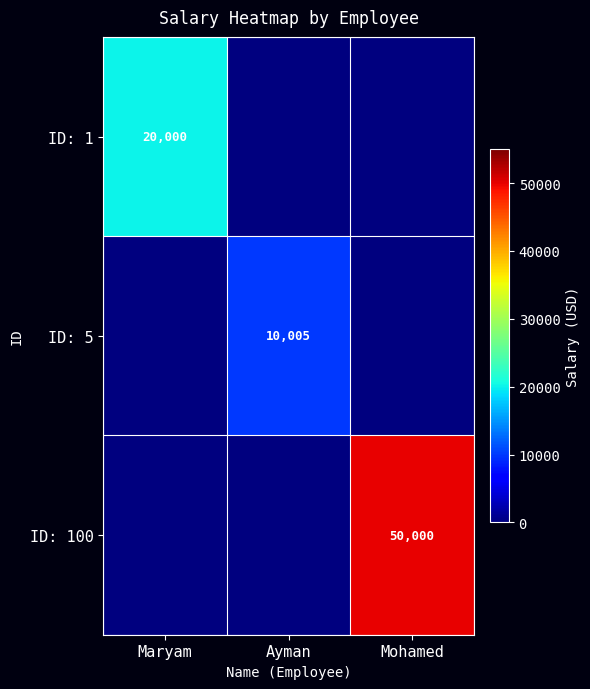

Count the number of data series in this chart.

3